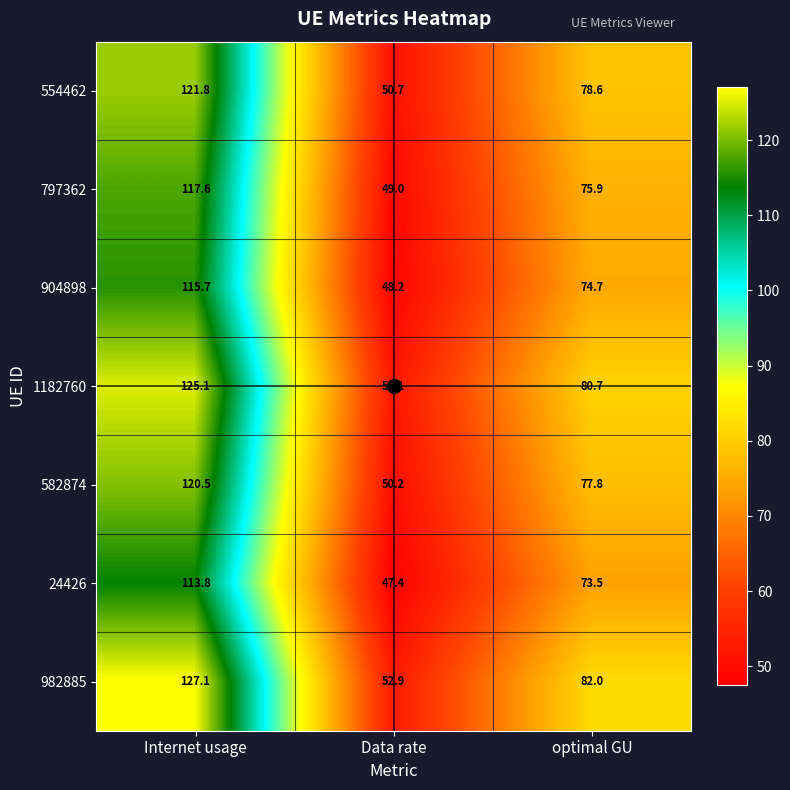

How many series are shown in this chart?

7